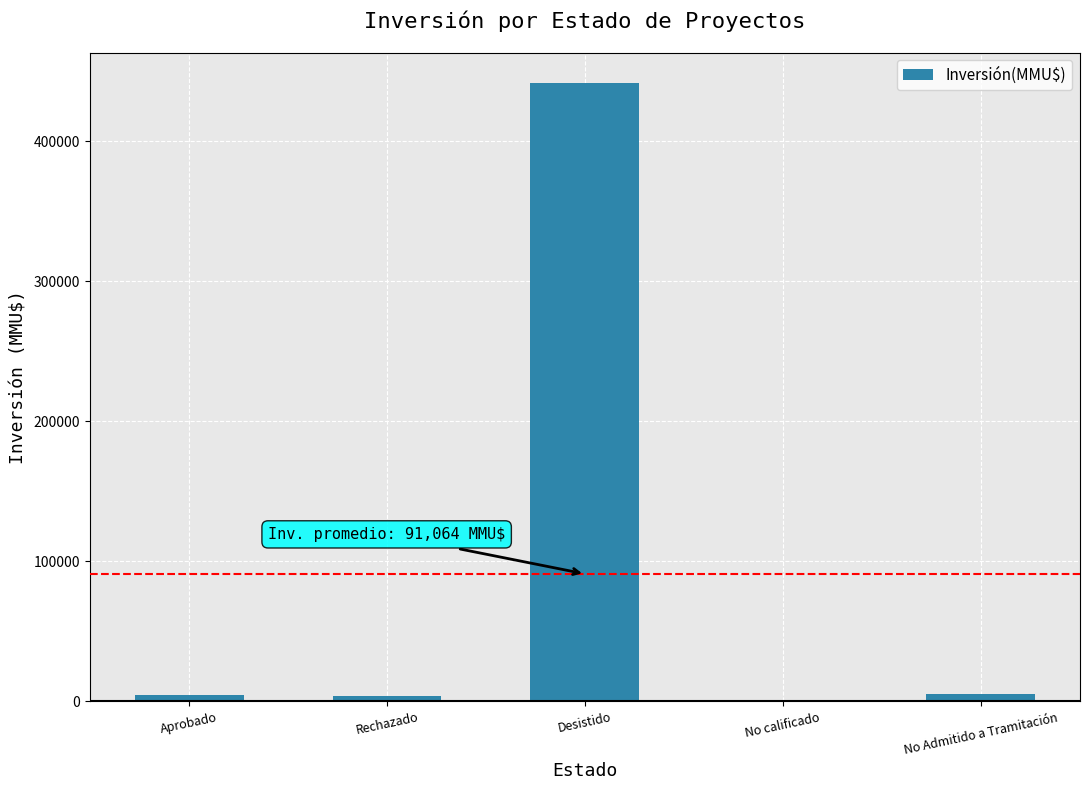

What is the maximum value shown in the chart?

441322